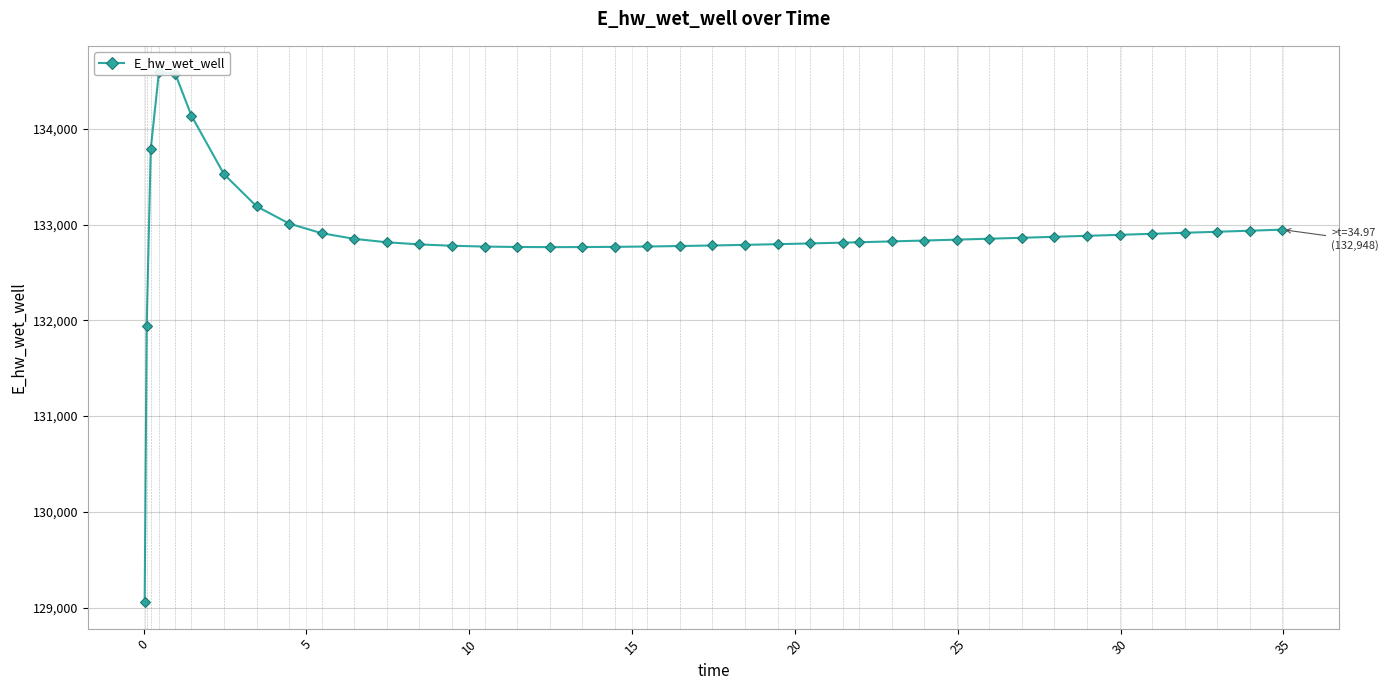

The value at 29 is 35718.9. True or false?

False